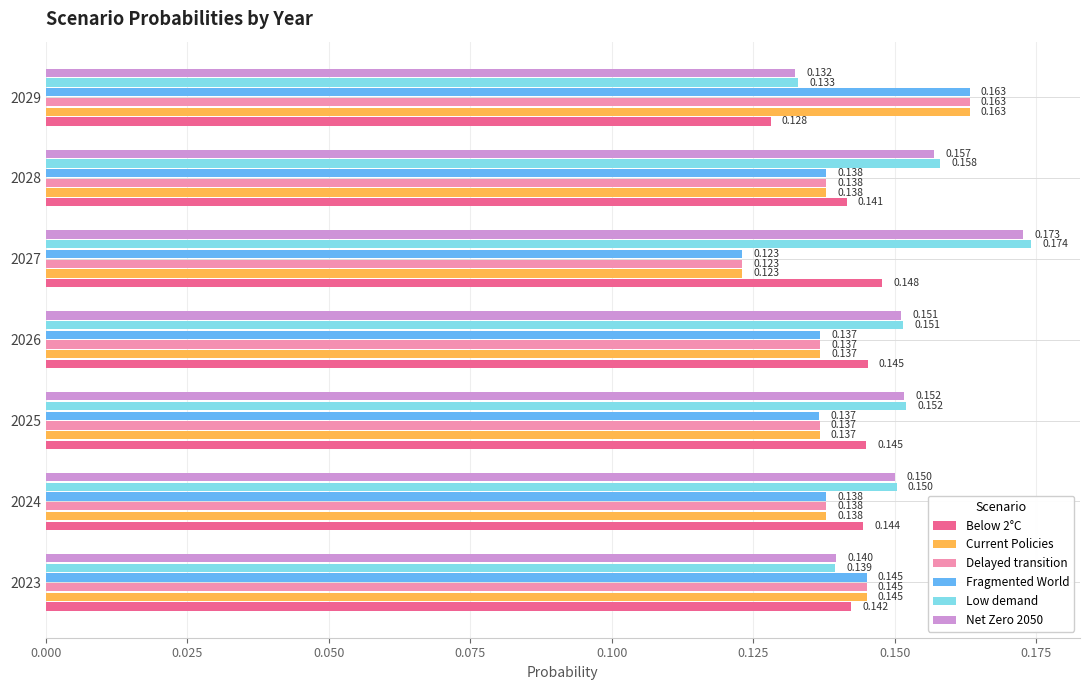

Which series changed the most between 2025 and 2028?

Low demand